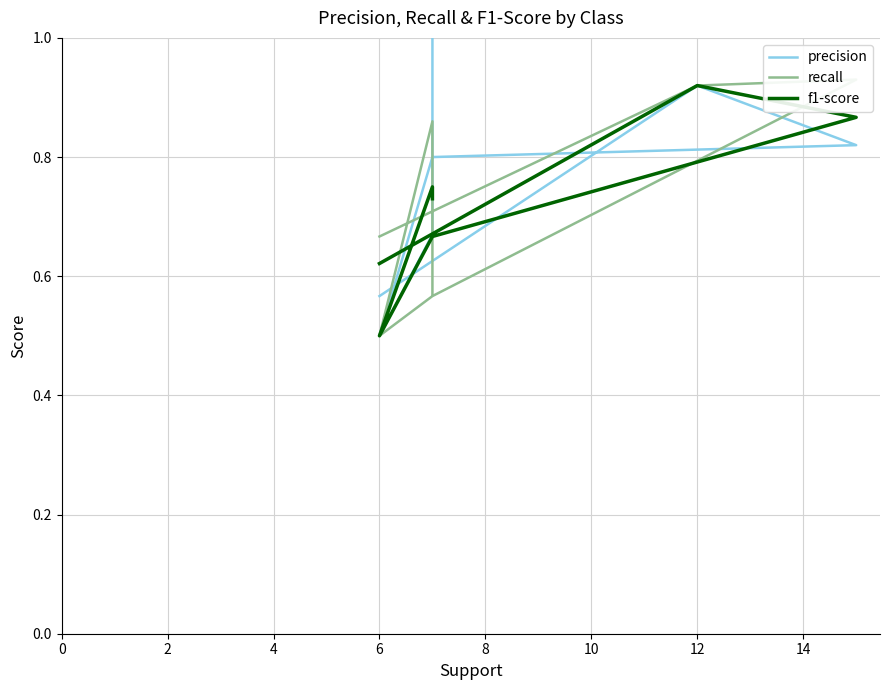

Between 2 and 8, which series saw the biggest shift?

precision